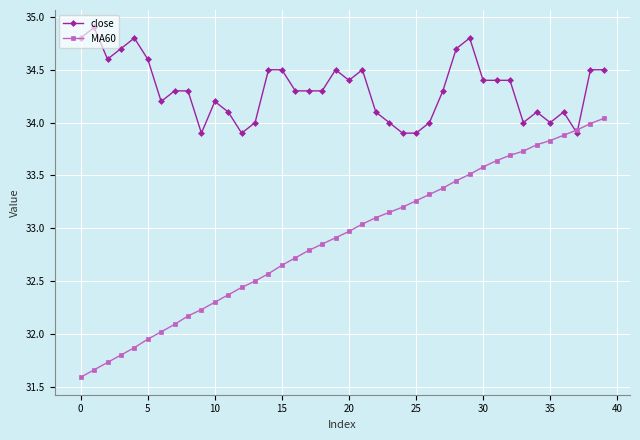

Which series has the largest range (max minus min)?

MA60